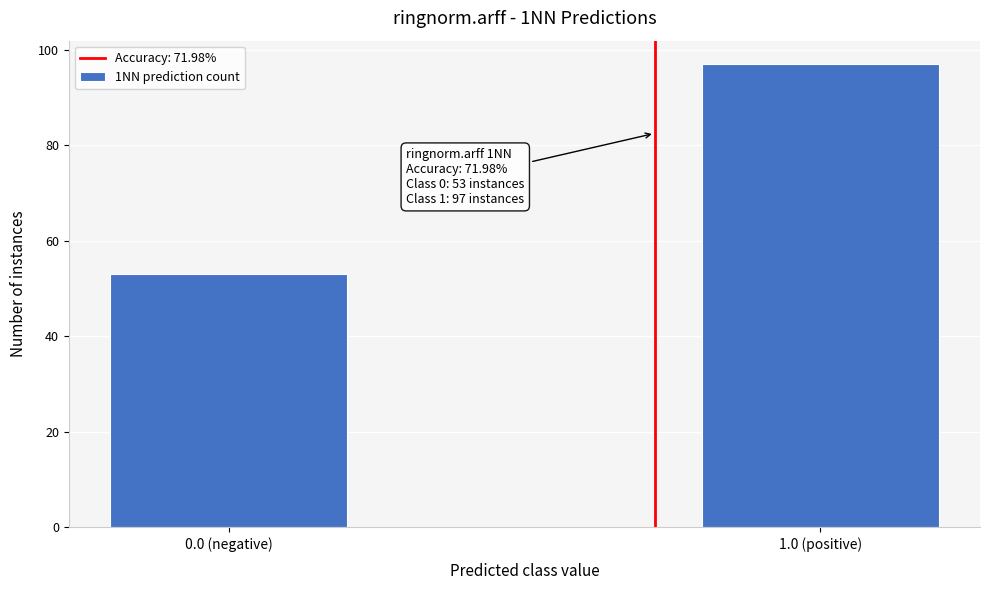

Reading left to right, list all the values displayed in this chart.

53	97